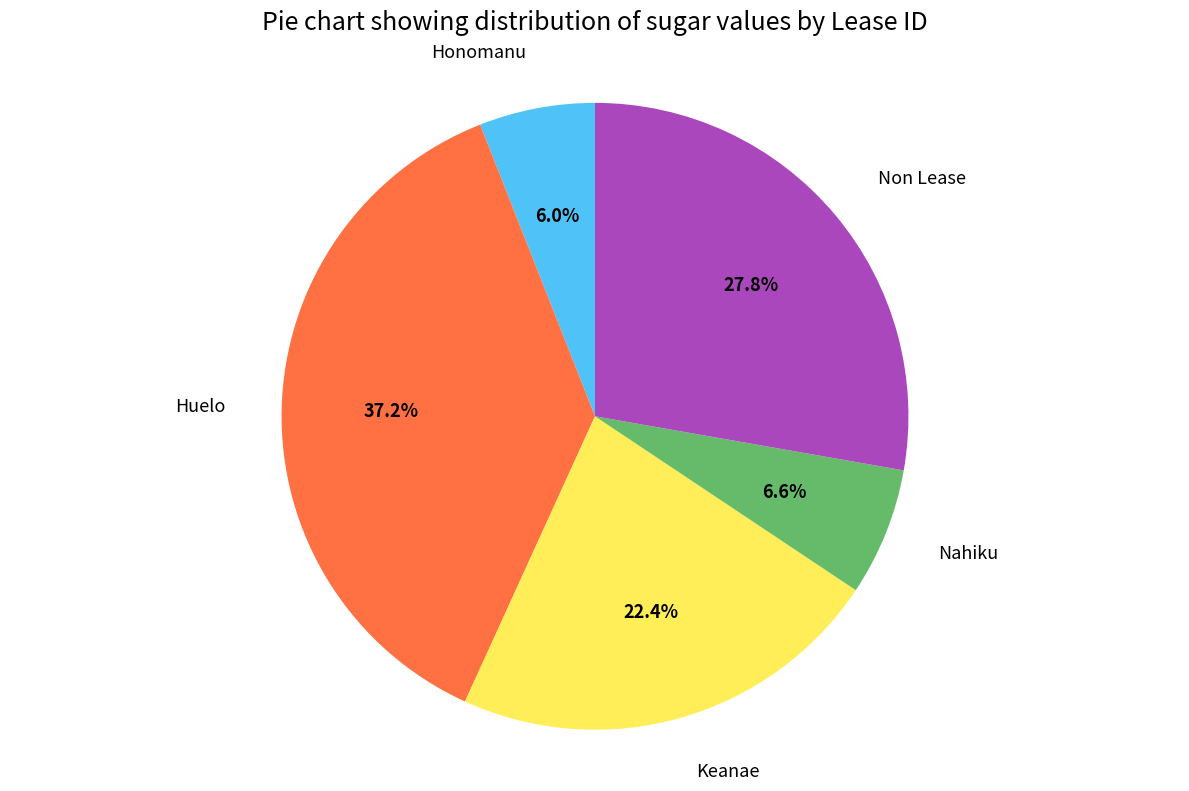

Count the number of slices in the pie.

5